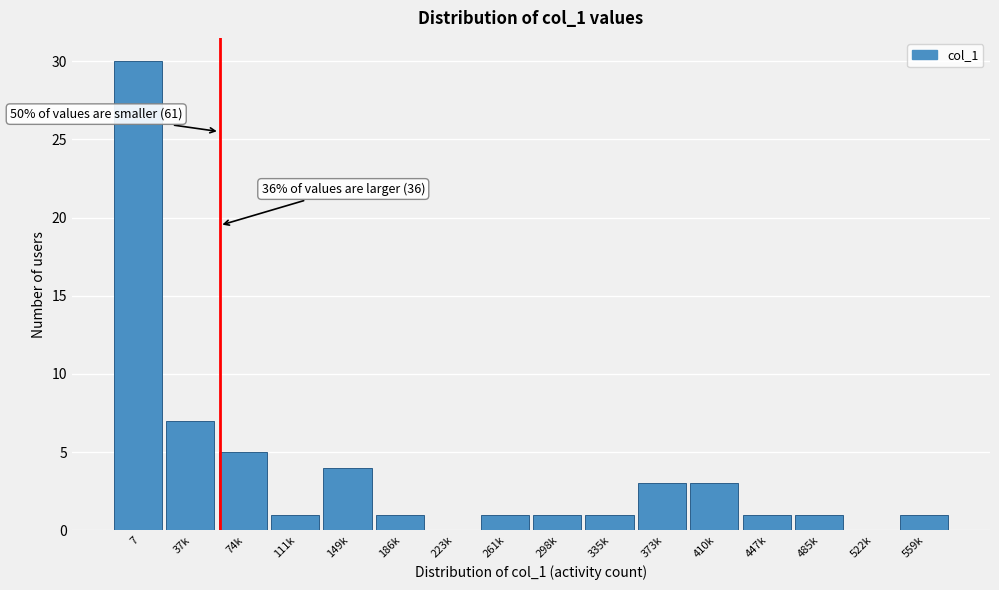

Reading left to right, list all the values displayed in this chart.

7=30	37k=7	74k=5	111k=1	149k=4	186k=1	223k=0	261k=1	298k=1	335k=1	373k=3	410k=3	447k=1	485k=1	522k=0	559k=1